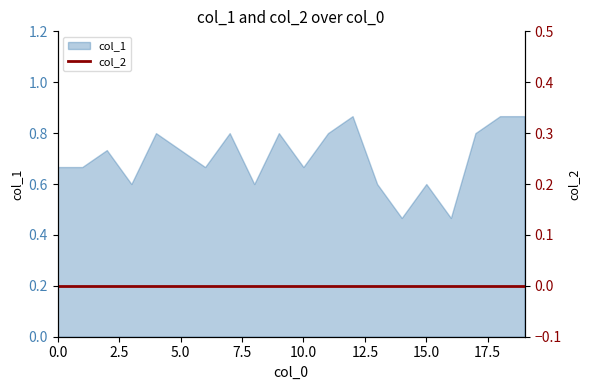

Is it true that the value at 19 is 0.9?

True